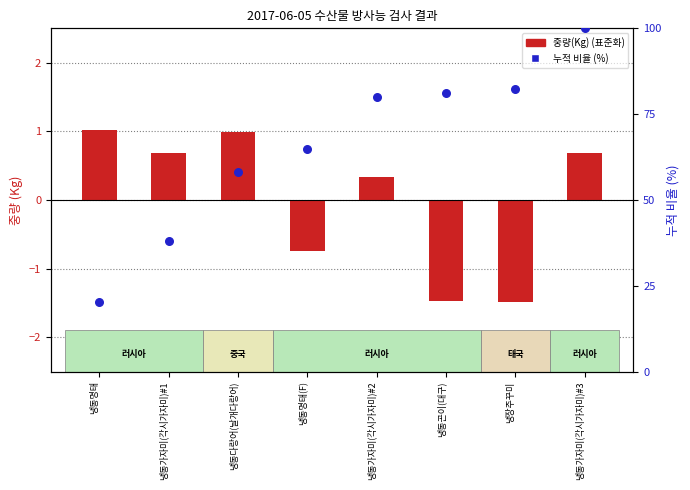

Is the value of 누적 비율 (%) at 냉동곤이(대구) greater than the value of 중량(Kg) (표준화) at 냉동가자미(각시가자미)#2?

Yes